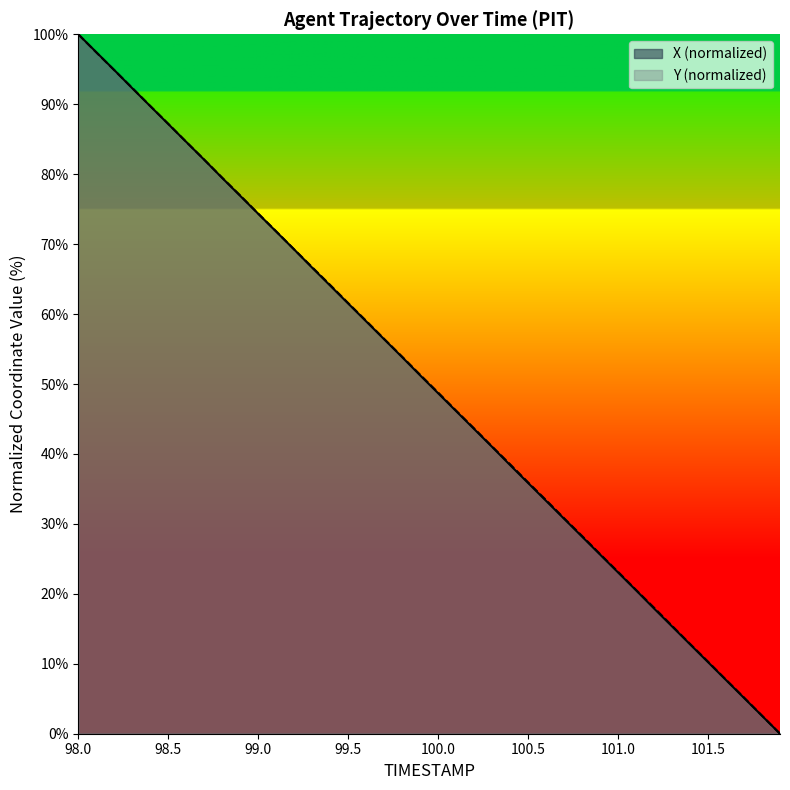

Which category has the highest value in the X series?

98.0